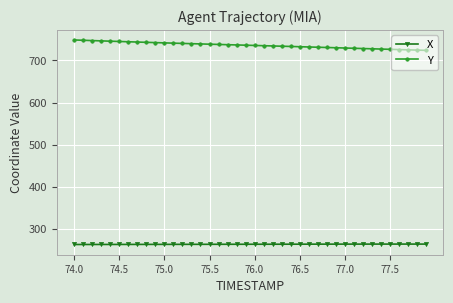

Which series has the largest total across all categories?

Y